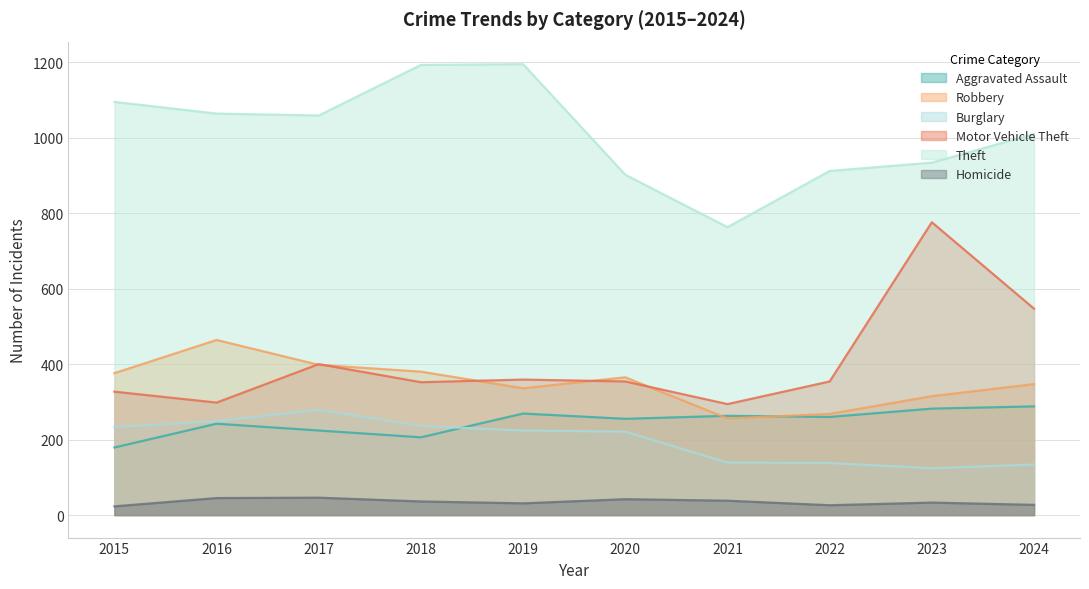

Which series has the largest total across all categories?

Theft